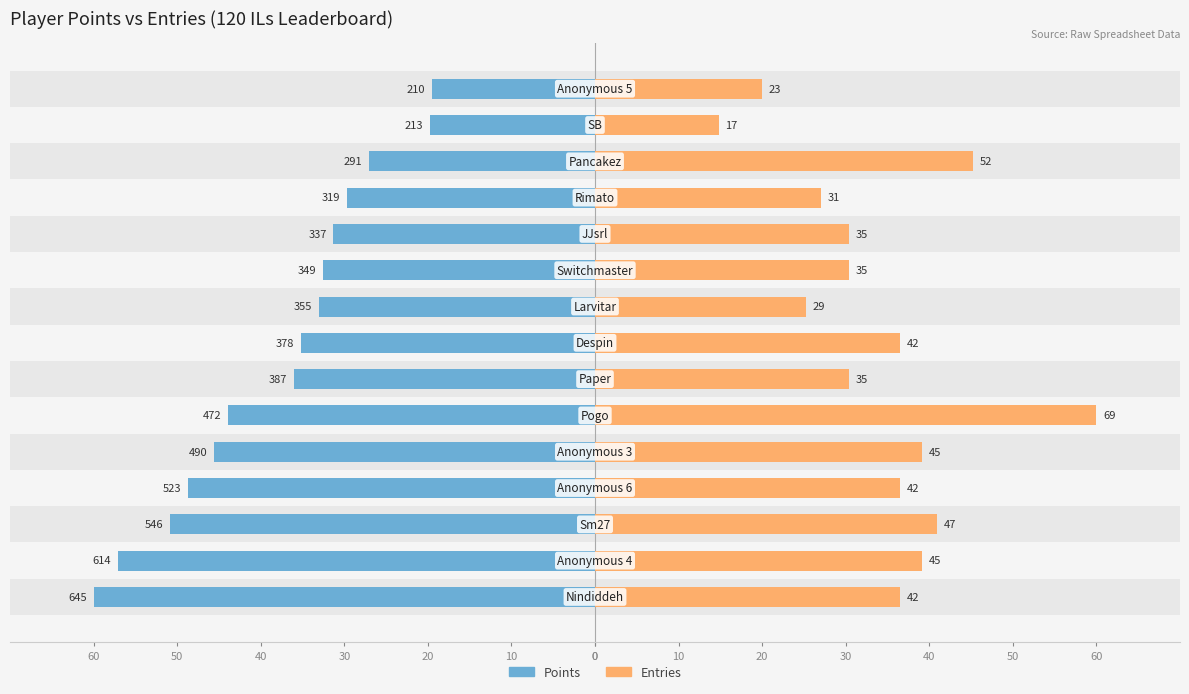

True or false: Entries has a value of 39.1 at 40.

True